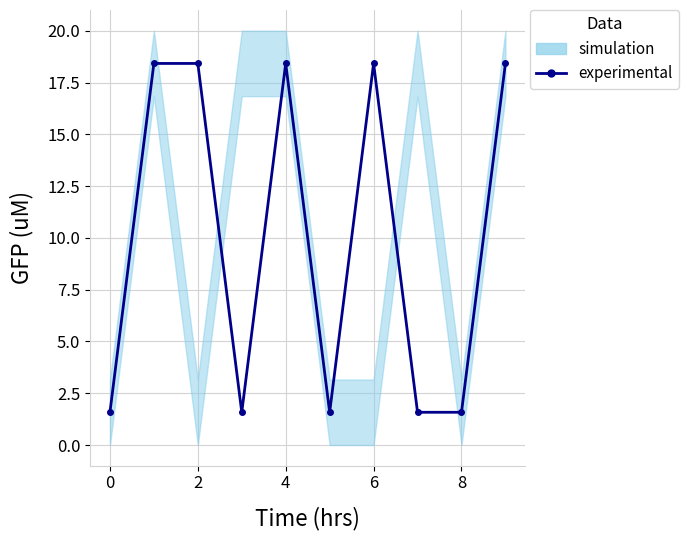

What is the maximum value shown in the chart?

18.4